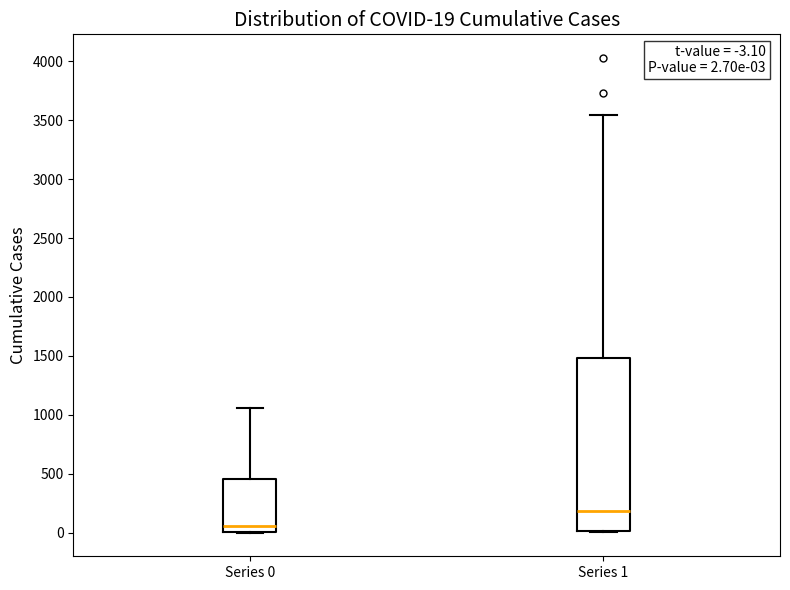

Which box's median line is the lowest?

Series 0